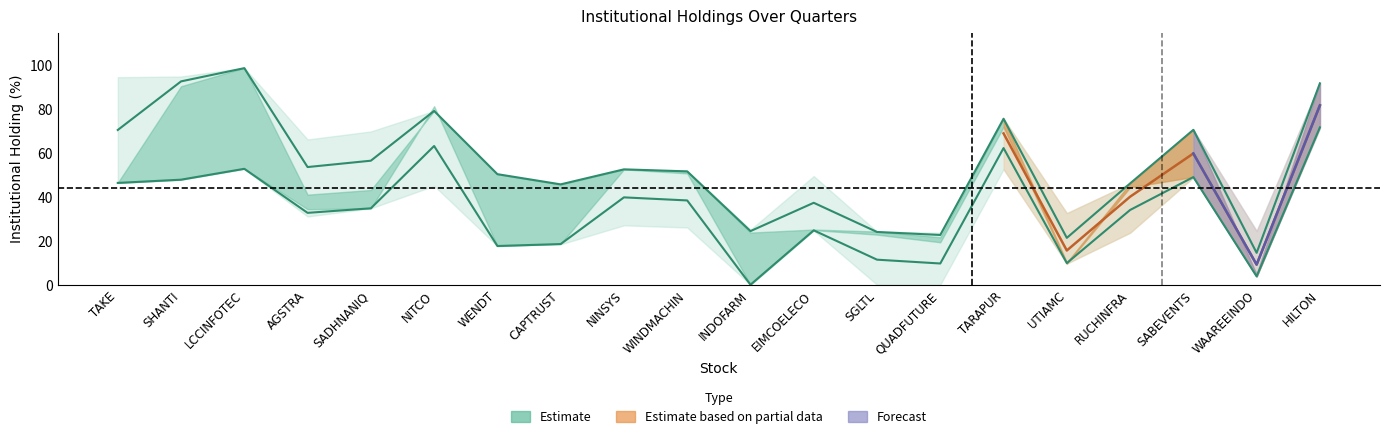

Which category has the highest value in the % 1 Qtr Ago series?

HILTON